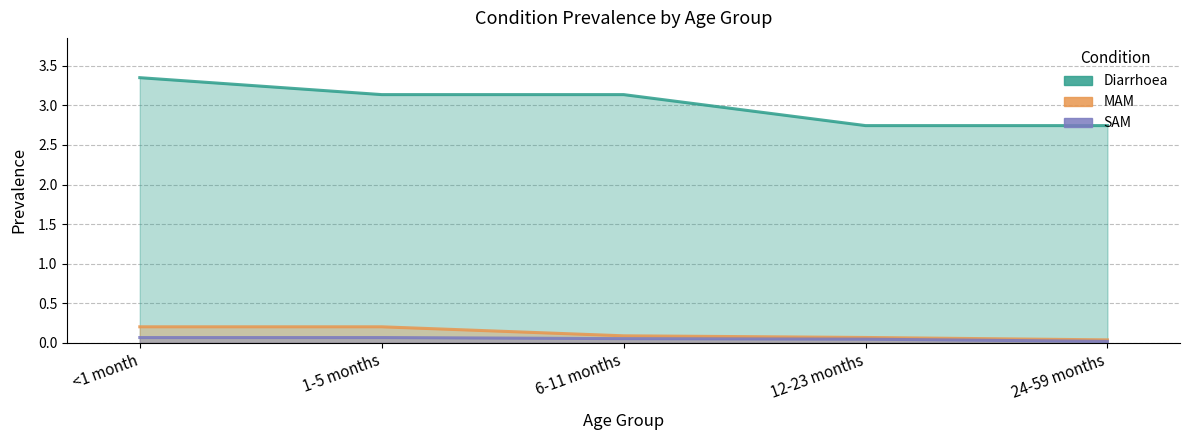

Reading right to left, list all the values displayed in this chart.

Diarrhoea: 2.7	2.7	3.1	3.1	3.4
MAM: 0.0	0.1	0.1	0.2	0.2
SAM: 0.0	0.0	0.1	0.1	0.1